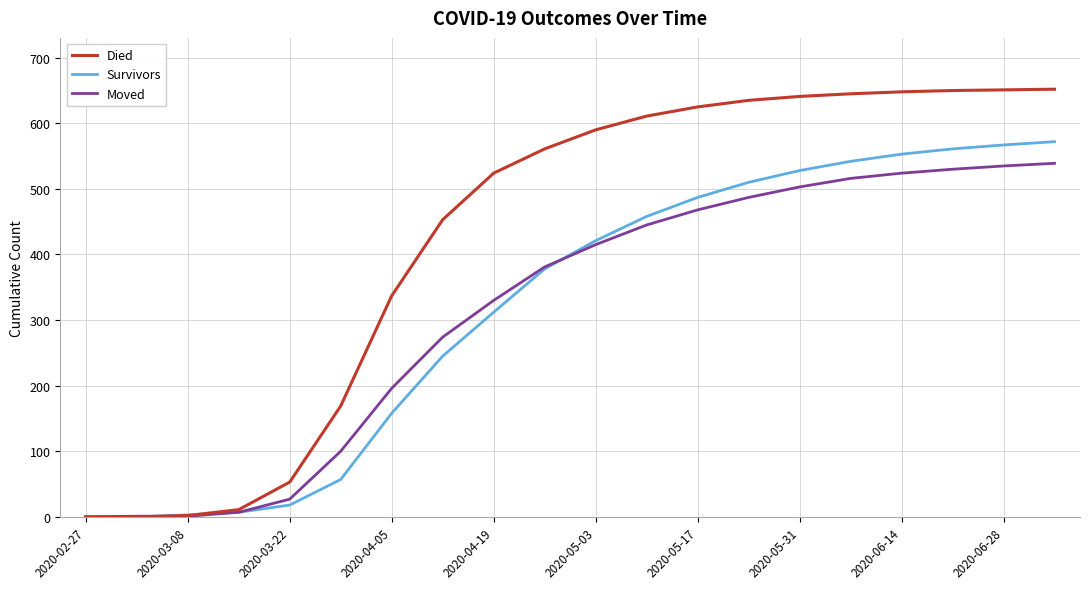

Which series ends up on top after the final intersection of Survivors and Died?

Died